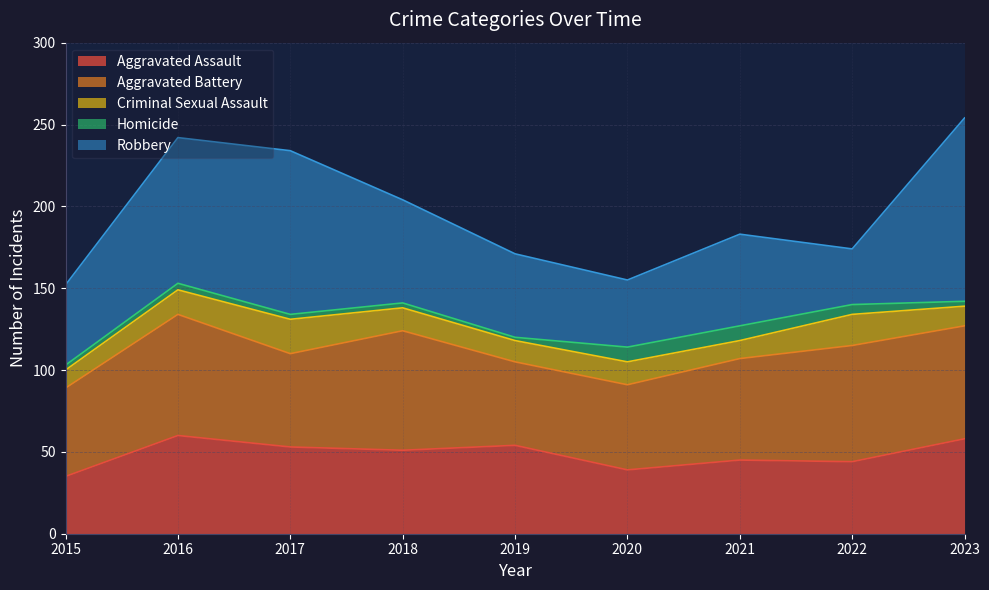

At which label does Aggravated Assault reach its minimum?

2015